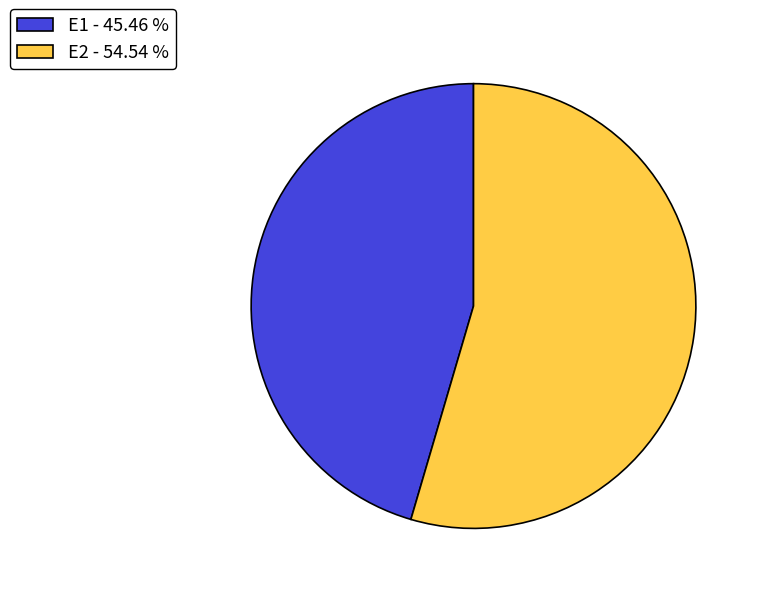

Is it true that E2 is 69% of the pie?

False